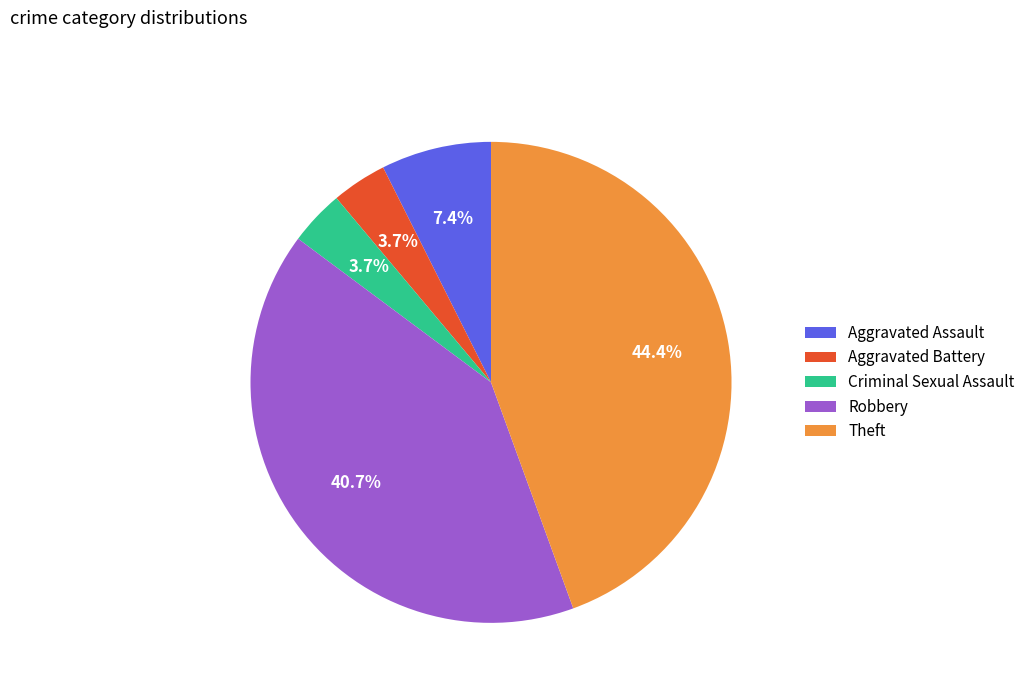

How many segments does this pie chart have?

5